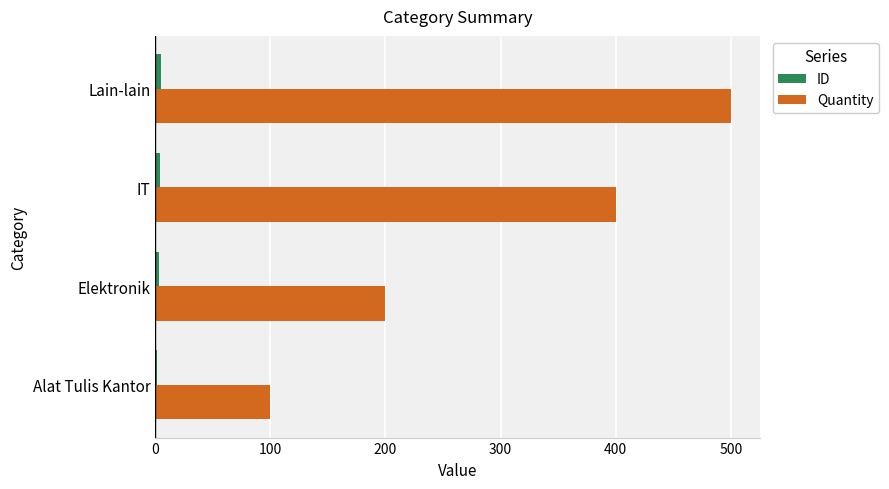

Which category has the highest value across all series?

Lain-lain